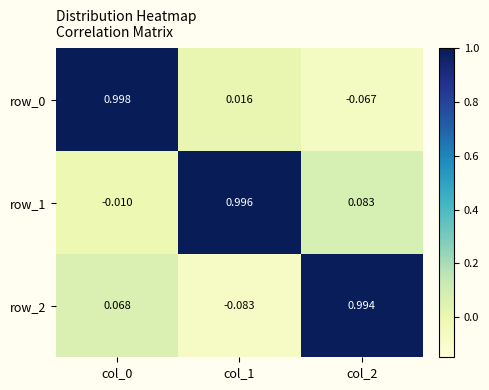

What is the sum of all row_0 values?

0.9